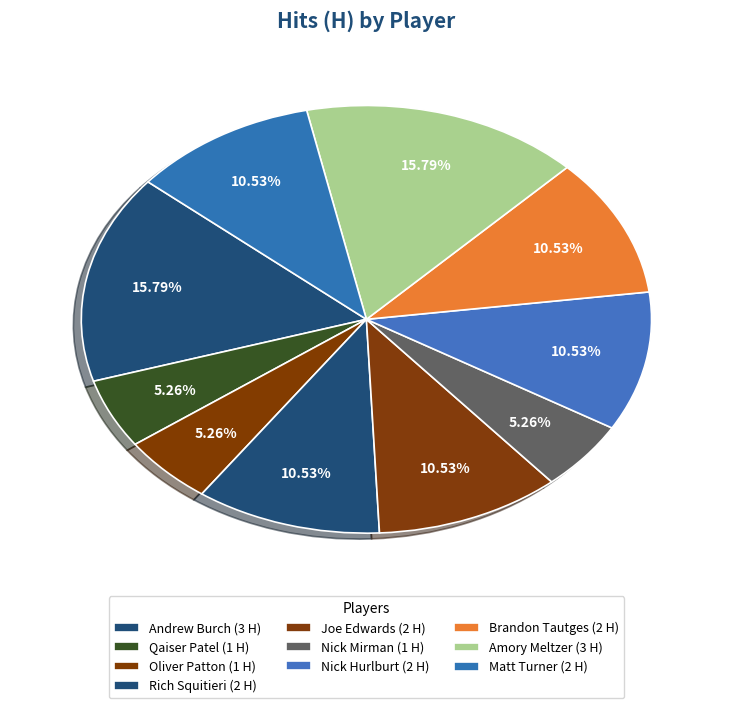

How many slices are in this pie chart?

10